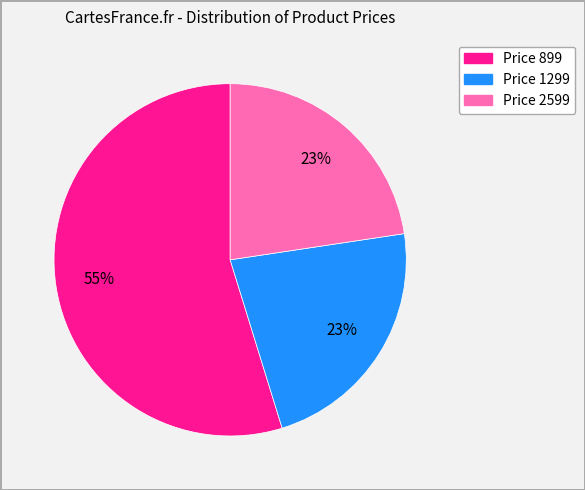

Is there any slice that represents more than half of the pie?

Yes